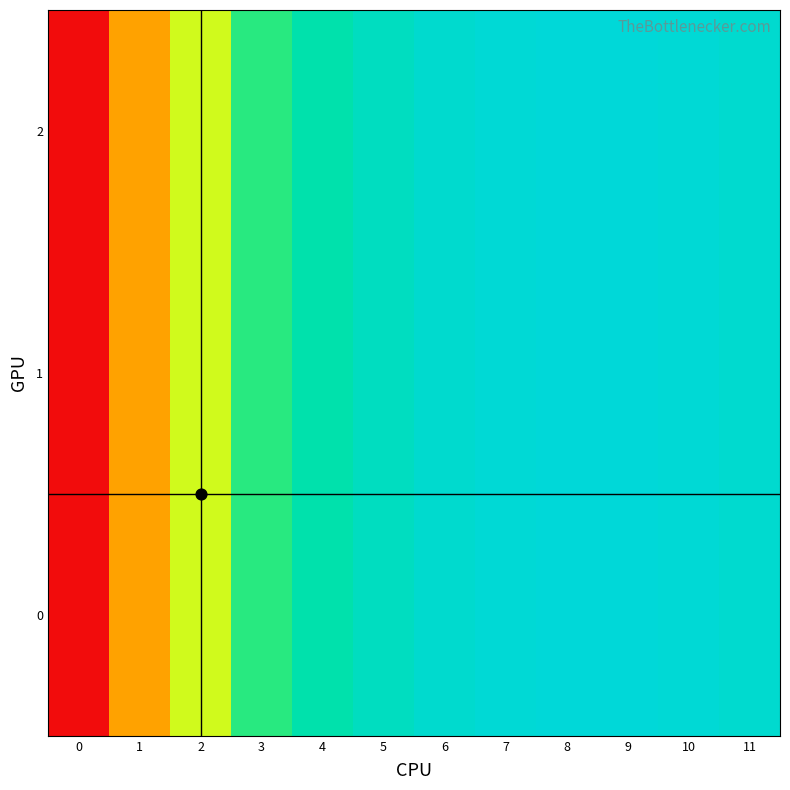

What is the total value across all series at 8?

9341.6